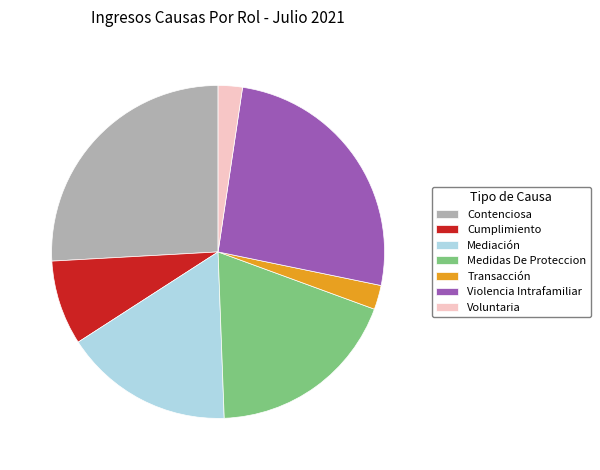

True or false: Violencia Intrafamiliar accounts for 26% of the total.

True